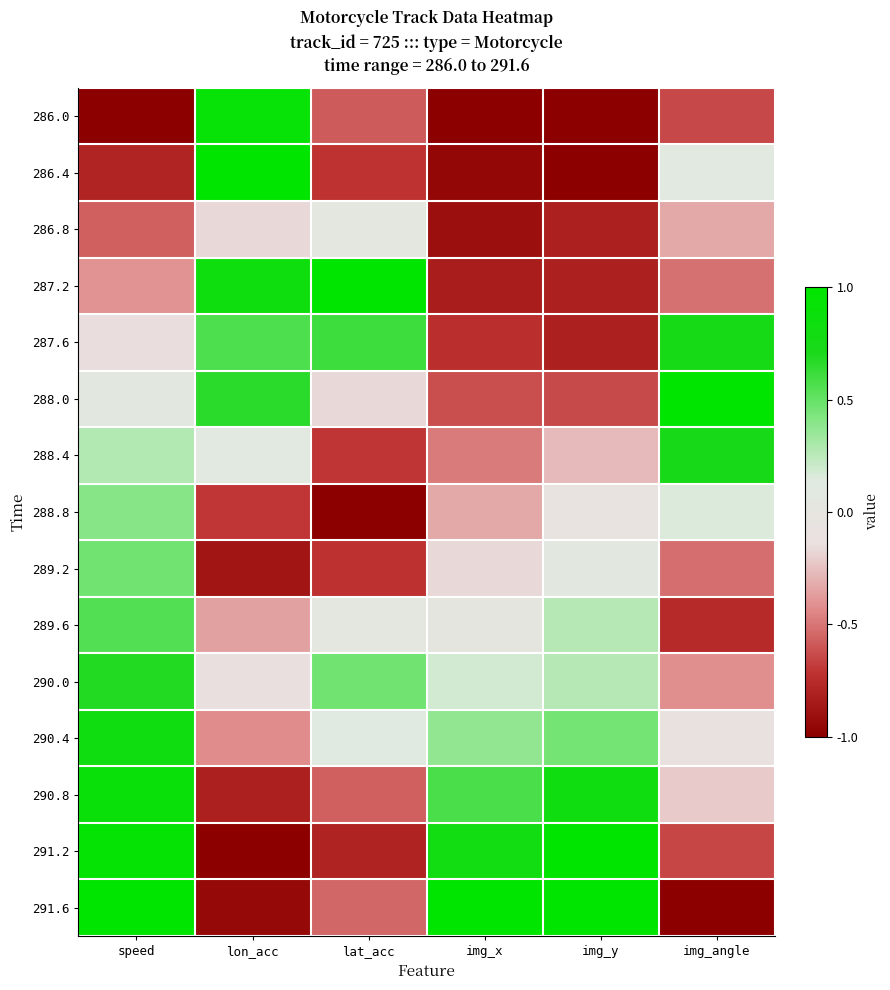

Reading left to right, list all the values displayed in this chart.

286.0: speed=-1.0	lon_acc=0.9	lat_acc=-0.6	img_x=-1.0	img_y=-1.0	img_angle=-0.6
286.4: speed=-0.8	lon_acc=1.0	lat_acc=-0.7	img_x=-1.0	img_y=-1.0	img_angle=0.1
286.8: speed=-0.6	lon_acc=-0.2	lat_acc=0.1	img_x=-0.9	img_y=-0.8	img_angle=-0.3
287.2: speed=-0.4	lon_acc=0.8	lat_acc=1.0	img_x=-0.8	img_y=-0.8	img_angle=-0.5
287.6: speed=-0.2	lon_acc=0.6	lat_acc=0.6	img_x=-0.7	img_y=-0.8	img_angle=0.8
288.0: speed=0.1	lon_acc=0.7	lat_acc=-0.2	img_x=-0.6	img_y=-0.6	img_angle=1.0
288.4: speed=0.3	lon_acc=0.1	lat_acc=-0.7	img_x=-0.5	img_y=-0.3	img_angle=0.7
288.8: speed=0.4	lon_acc=-0.7	lat_acc=-1.0	img_x=-0.3	img_y=-0.1	img_angle=0.2
289.2: speed=0.5	lon_acc=-0.9	lat_acc=-0.7	img_x=-0.2	img_y=0.1	img_angle=-0.5
289.6: speed=0.5	lon_acc=-0.4	lat_acc=0.1	img_x=0.0	img_y=0.3	img_angle=-0.8
290.0: speed=0.7	lon_acc=-0.1	lat_acc=0.5	img_x=0.2	img_y=0.3	img_angle=-0.4
290.4: speed=0.8	lon_acc=-0.4	lat_acc=0.1	img_x=0.4	img_y=0.5	img_angle=-0.1
290.8: speed=0.9	lon_acc=-0.8	lat_acc=-0.6	img_x=0.6	img_y=0.8	img_angle=-0.2
291.2: speed=1.0	lon_acc=-1.0	lat_acc=-0.8	img_x=0.8	img_y=1.0	img_angle=-0.7
291.6: speed=1.0	lon_acc=-0.9	lat_acc=-0.5	img_x=1.0	img_y=1.0	img_angle=-1.0